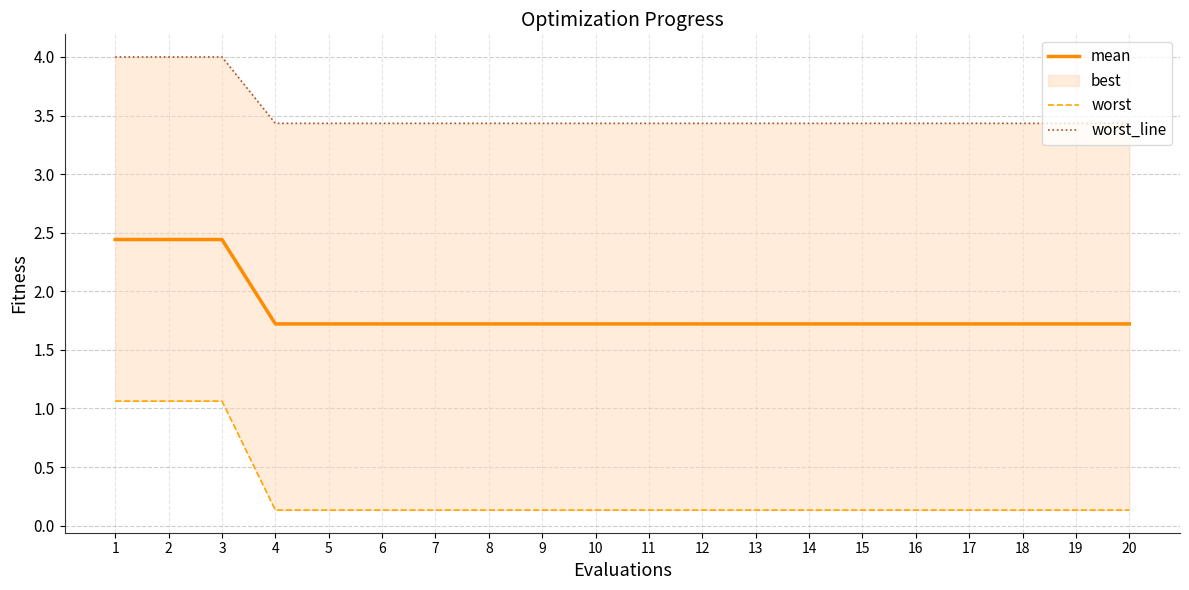

At which category is the sum across all series the highest?

1